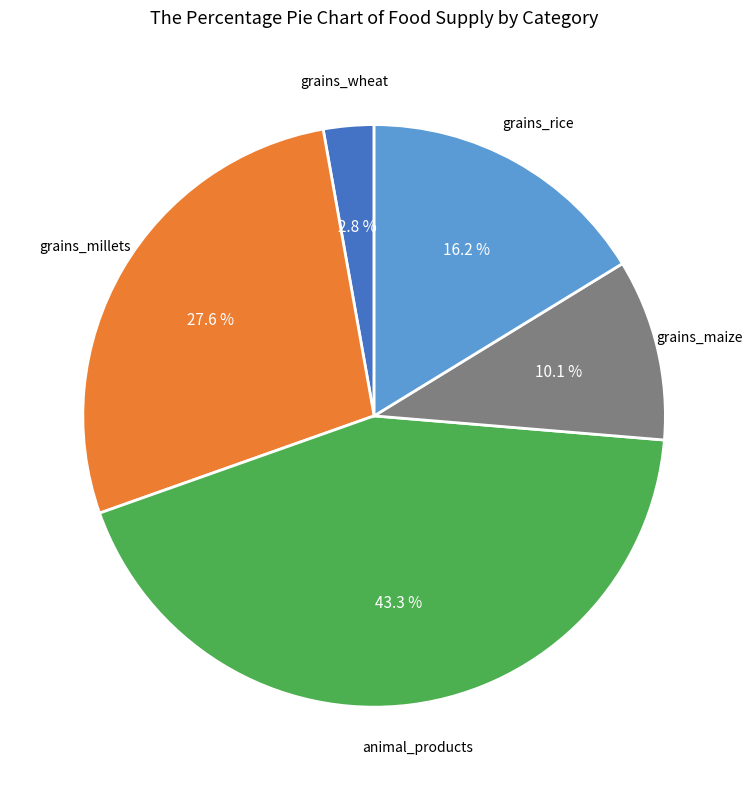

Is there any slice that represents more than half of the pie?

No